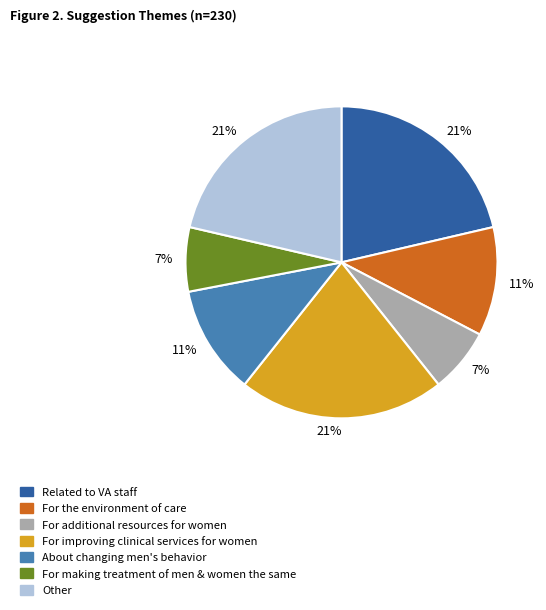

Does any single category account for the majority?

No